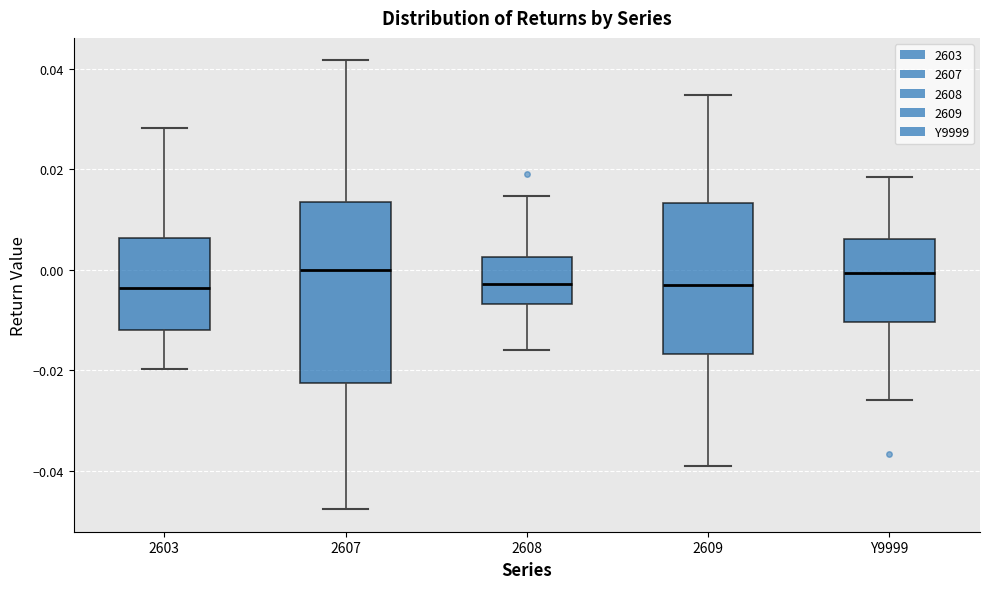

Comparing the boxes themselves (not the whiskers), which one is the tallest?

2607